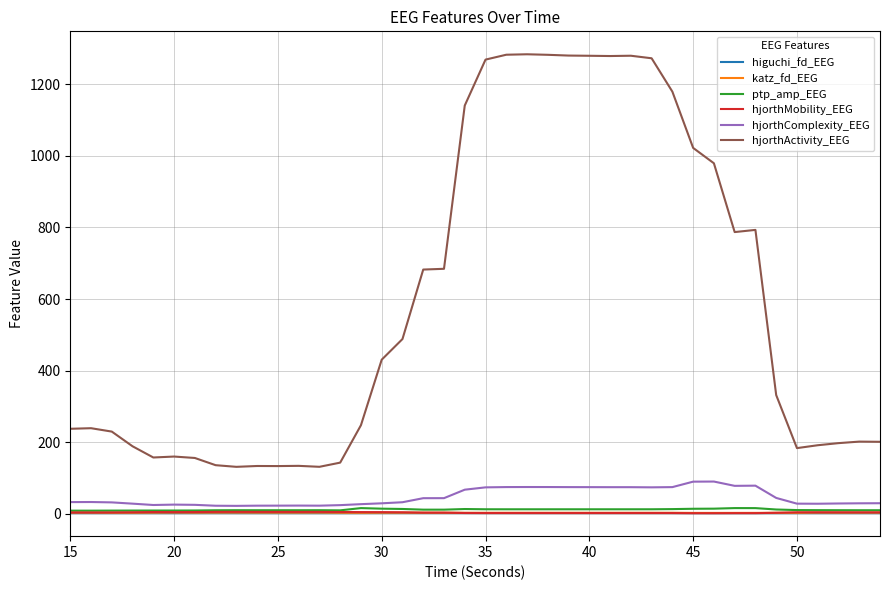

Which series has the largest total across all categories?

hjorthActivity_EEG